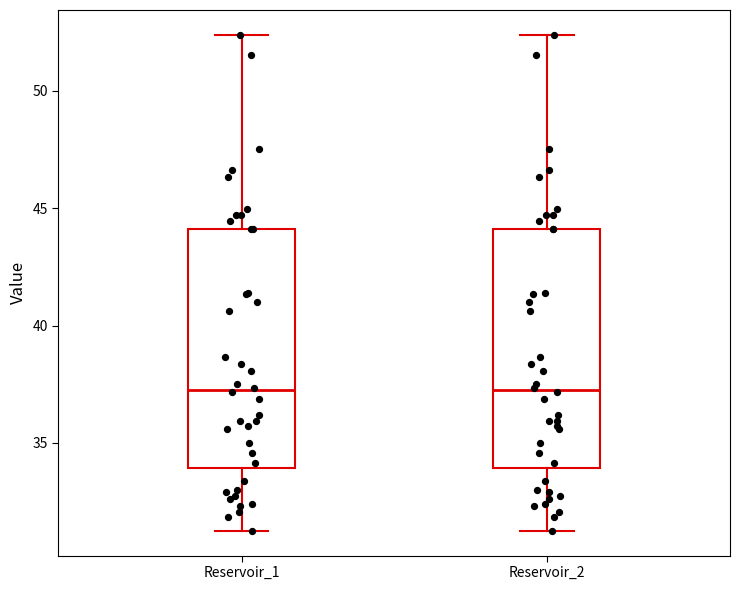

Where is the lower edge of the box for Reservoir_2 on the y-axis? The values are not printed on the chart, so give them approximately, as read against the axis.

34.0